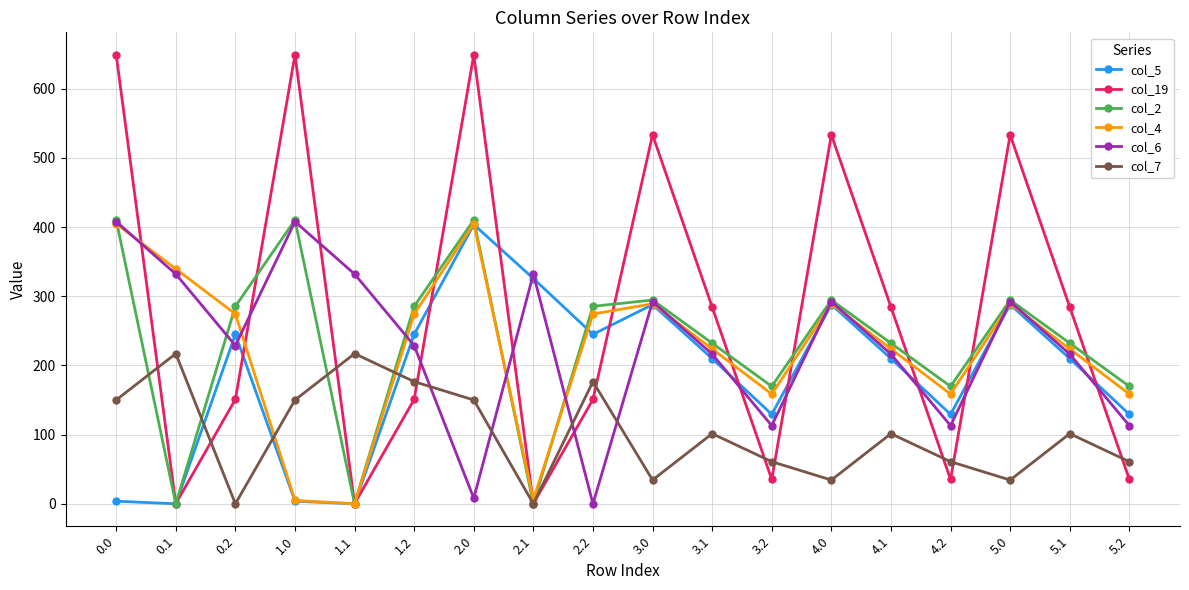

How many lines are shown in the chart?

6